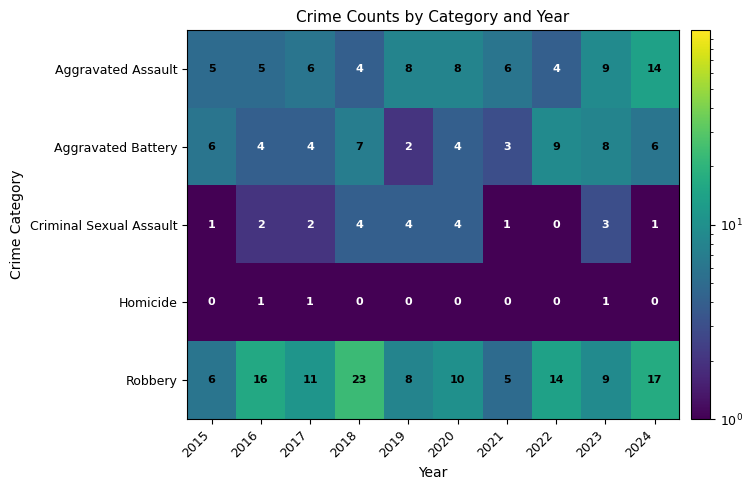

Which series has the largest total across all categories?

Robbery